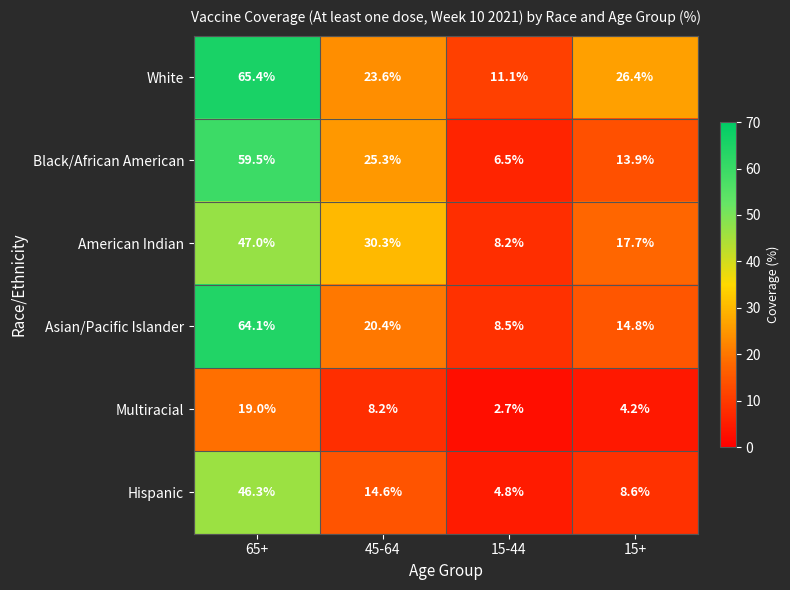

Which label corresponds to the smallest value in the chart?

15-44